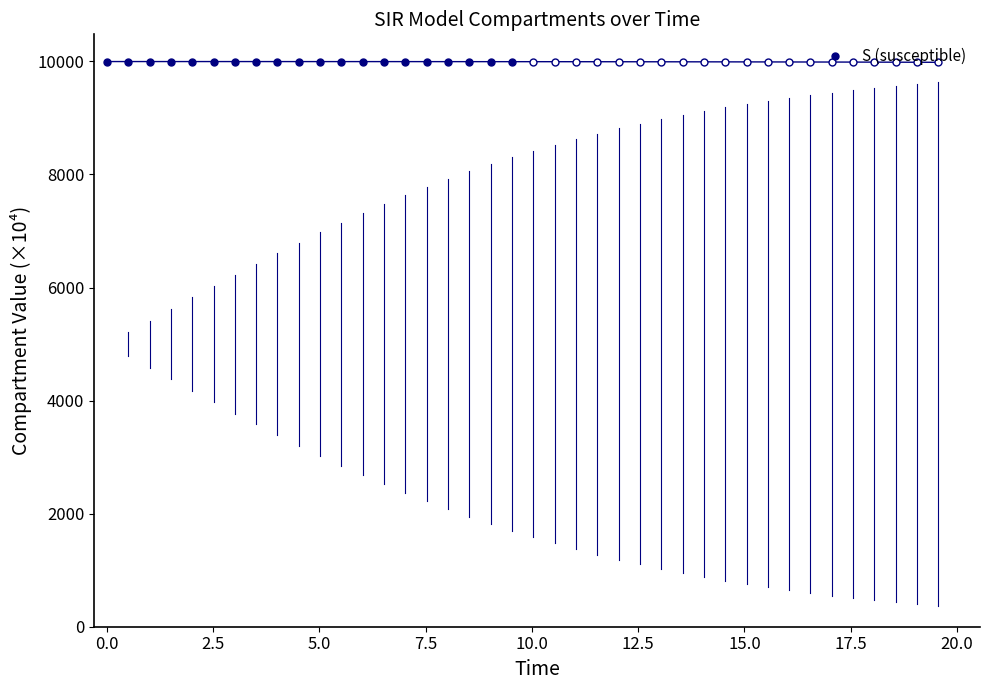

How many lines are shown in the chart?

1